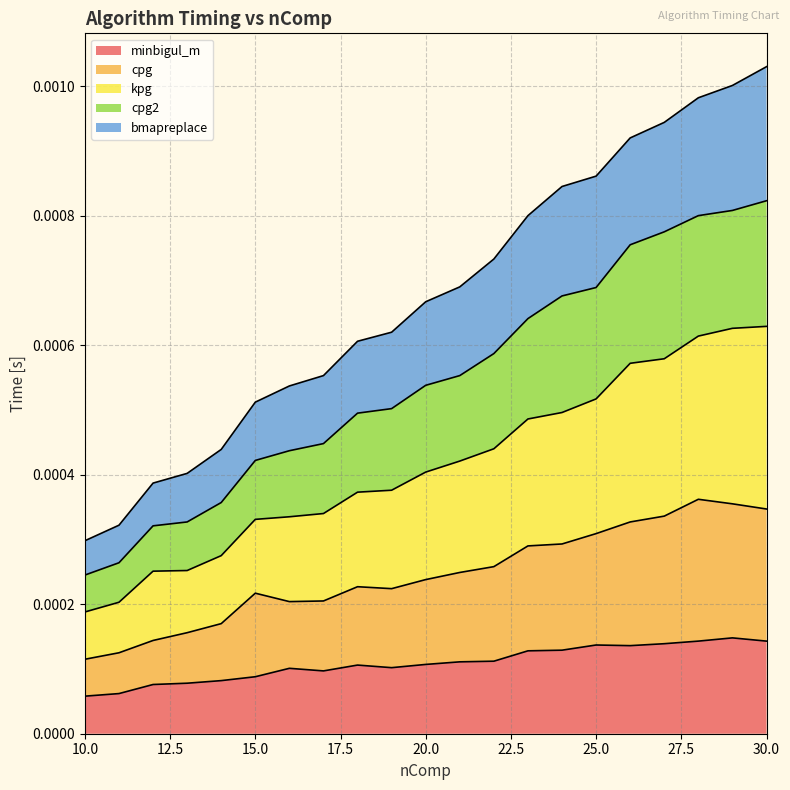

True or false: cpg has more than 0 interior local peaks.

True